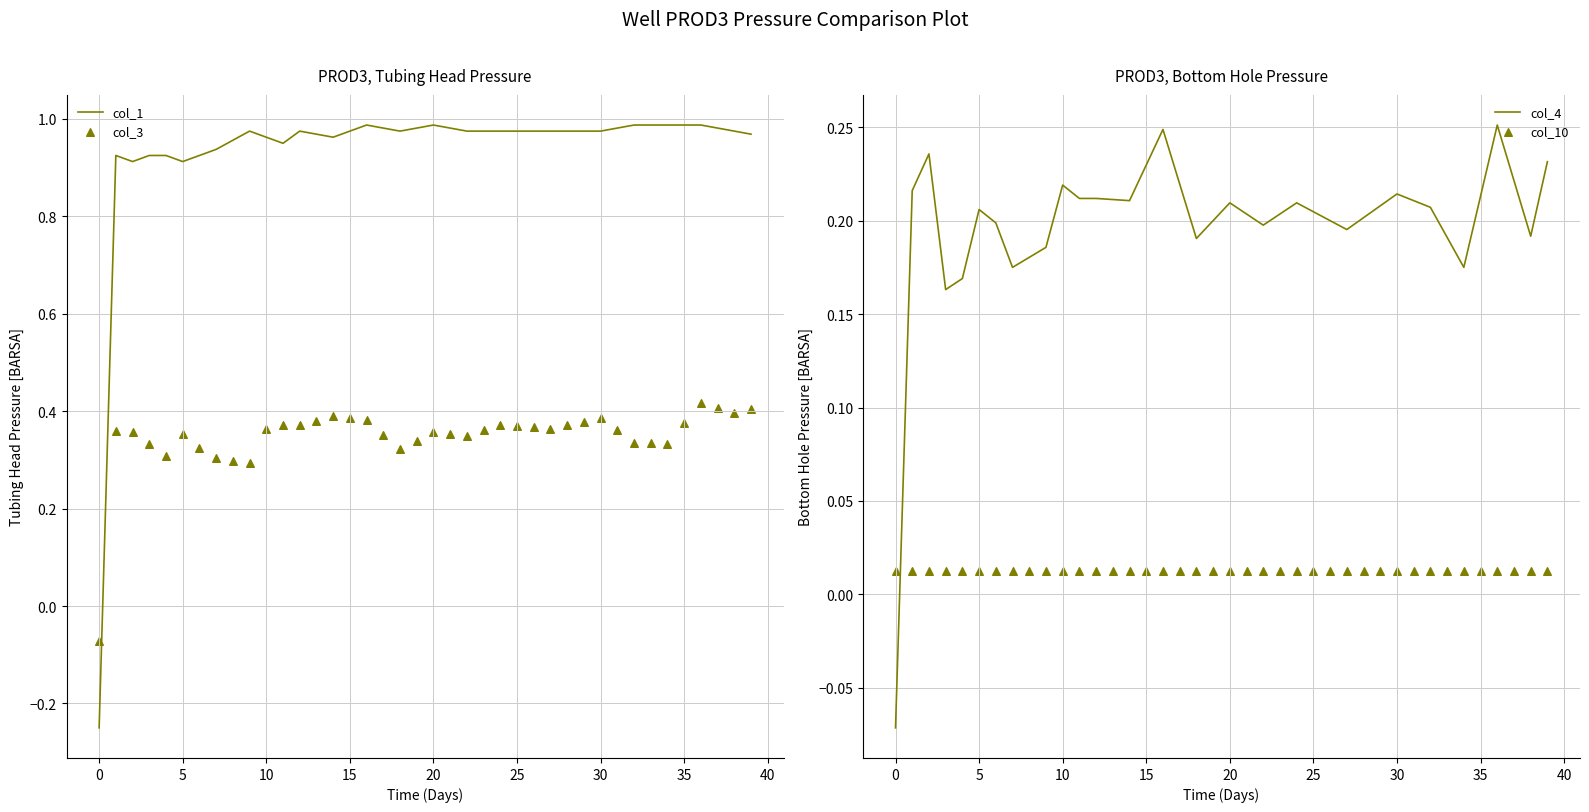

Which series has the largest total across all categories?

col_1